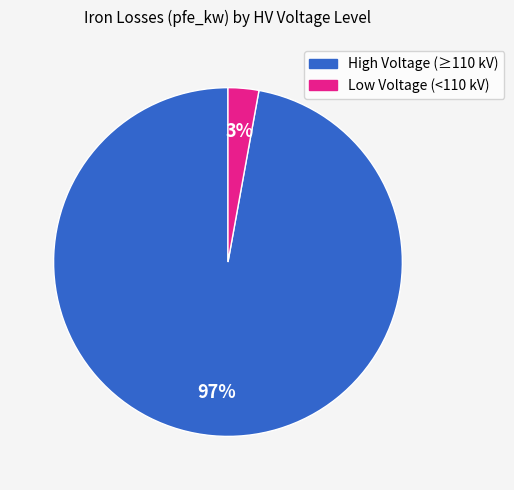

Does any single category account for the majority?

Yes